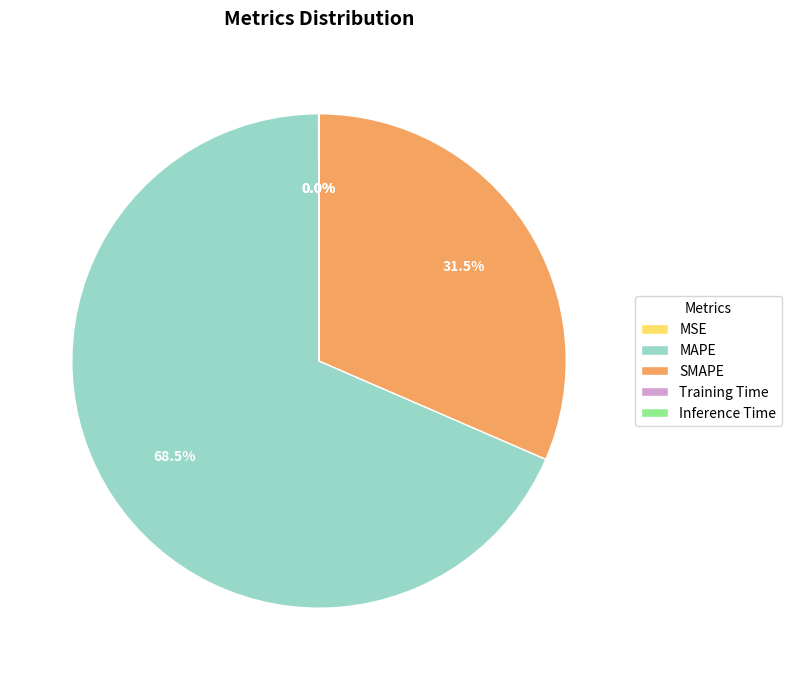

Which has a higher value, SMAPE or MAPE?

MAPE